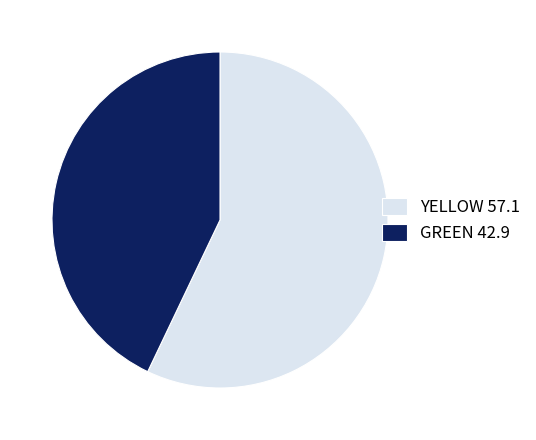

Which slice is the smallest?

GREEN